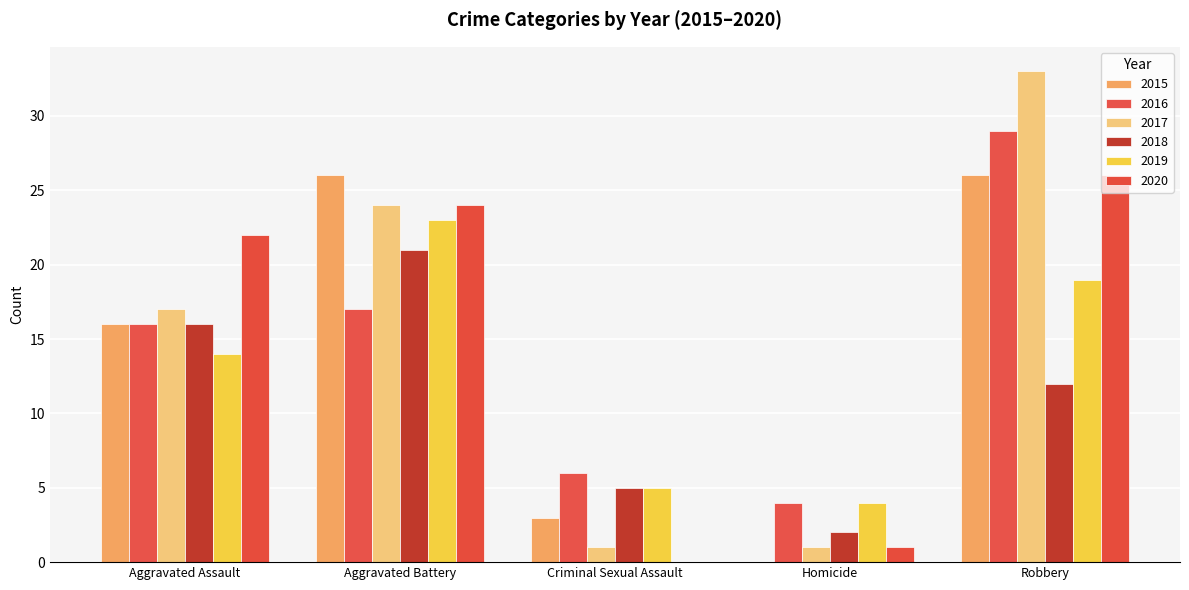

What is the sum of all 2017 values?

76